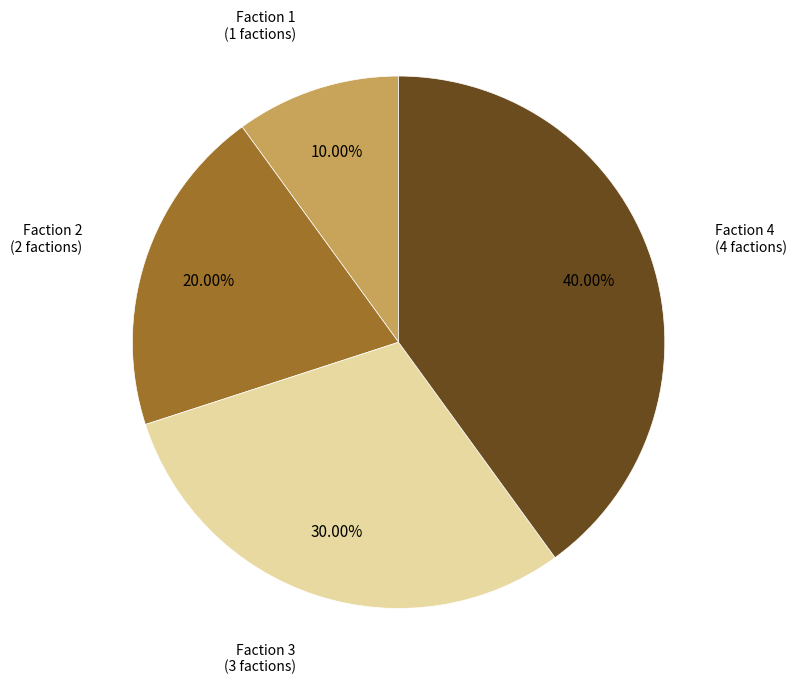

Which category has the smallest portion of the pie?

Faction 1